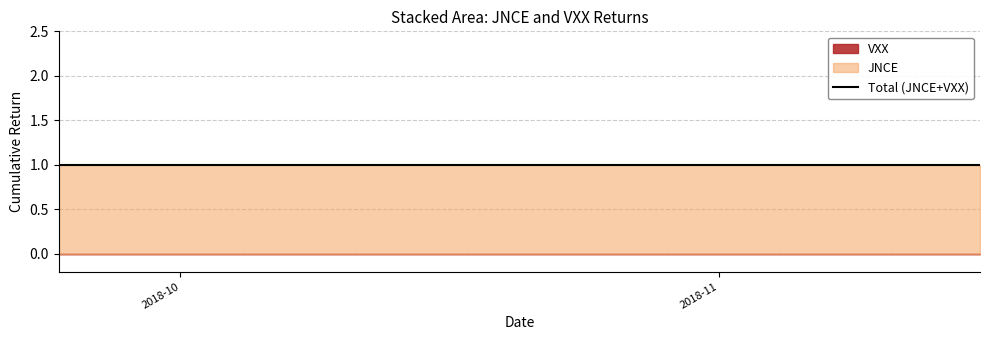

How many distinct data groups are displayed?

2